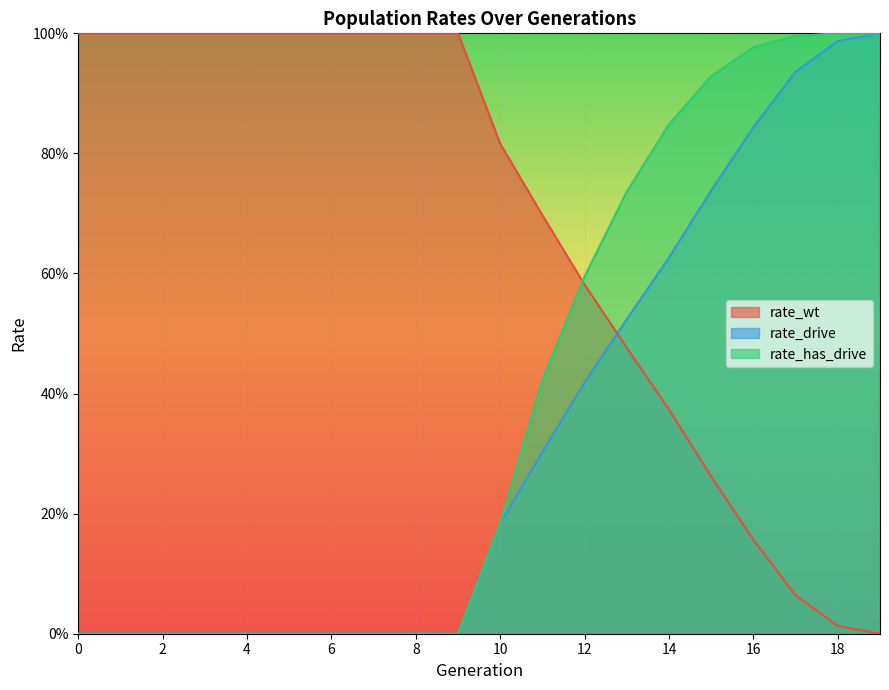

Which series has the largest range (max minus min)?

rate_wt